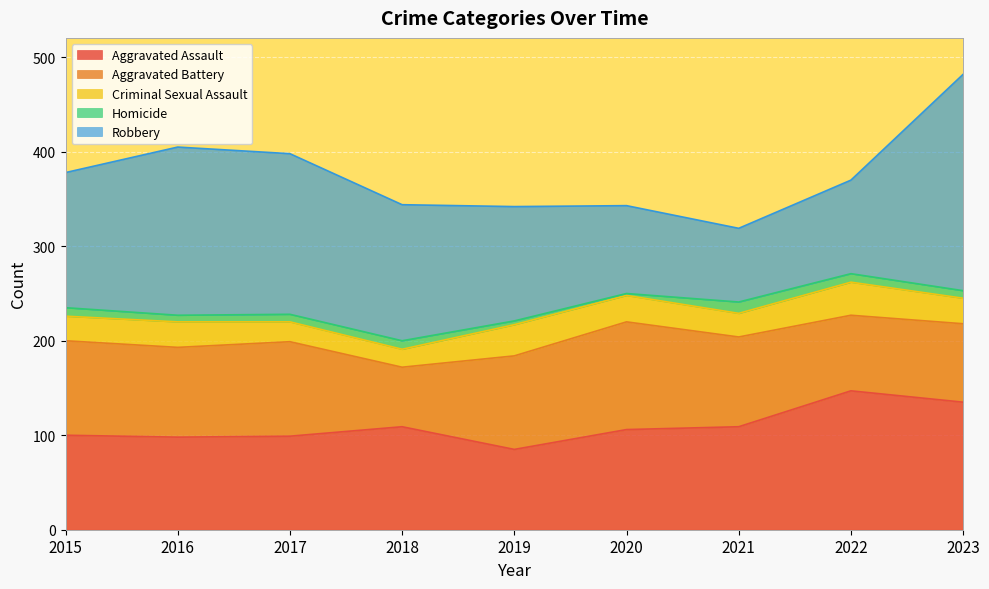

The Criminal Sexual Assault series shows 33 at 2018. True or false?

False